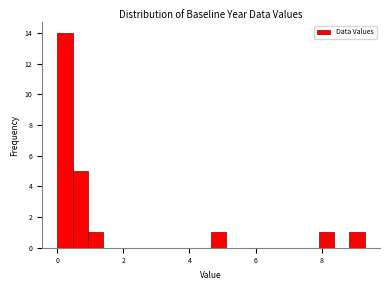

Around what value on the x-axis is the tallest bar? Give the approximate position of its centre, as read against the axis.

0.2